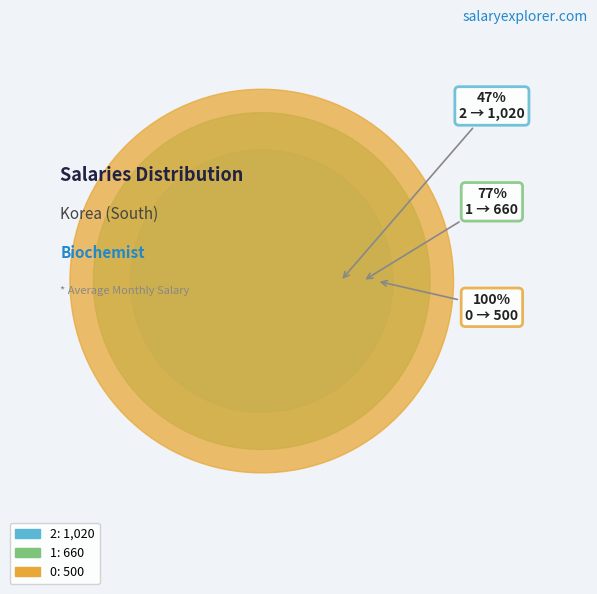

Is 0 the majority of the pie?

No